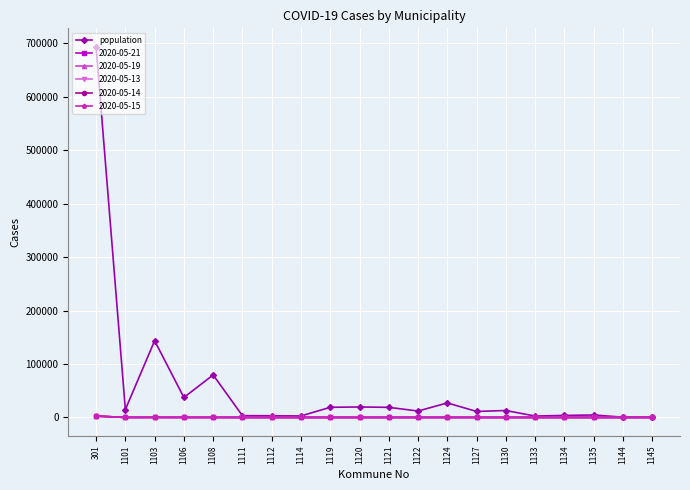

True or false: 2020-05-13 has more than 1 interior local peaks.

True